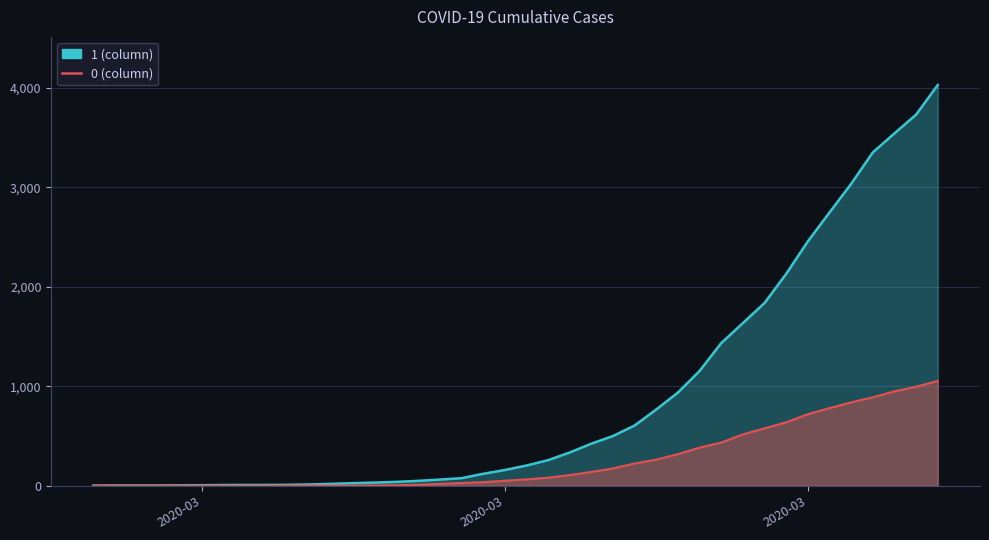

At which category does the chart reach its peak across all series?

2020-04-06